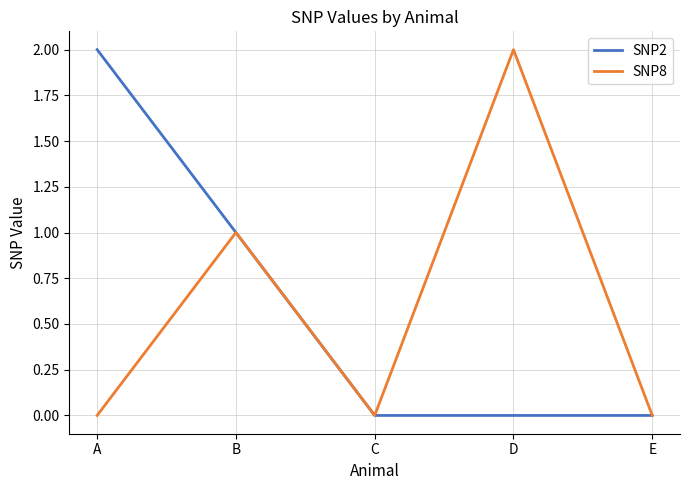

What is the sum of the SNP2 values at E and B?

1